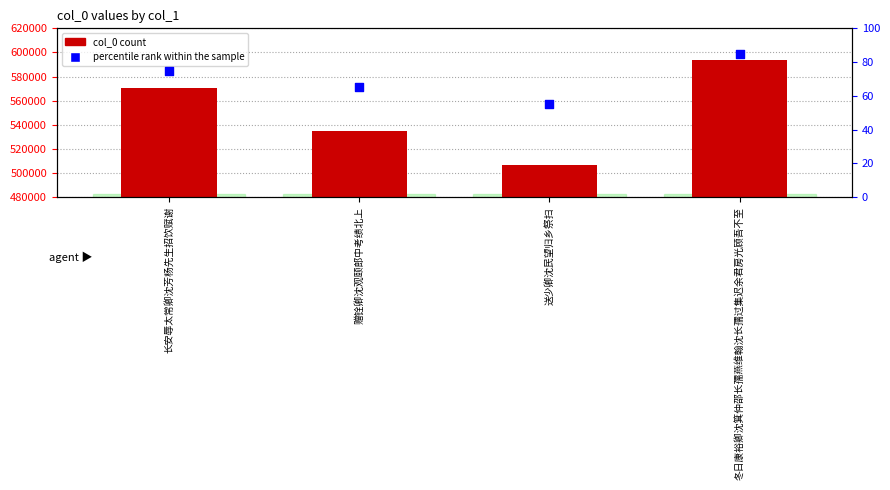

At which category is the sum across all series the highest?

冬日康裕卿沈箕仲邵长孺燕维翰沈长孺过集迟余君房光顾吾不至